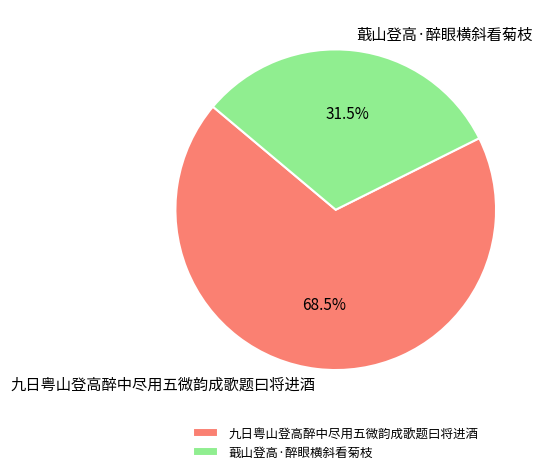

How many segments does this pie chart have?

2